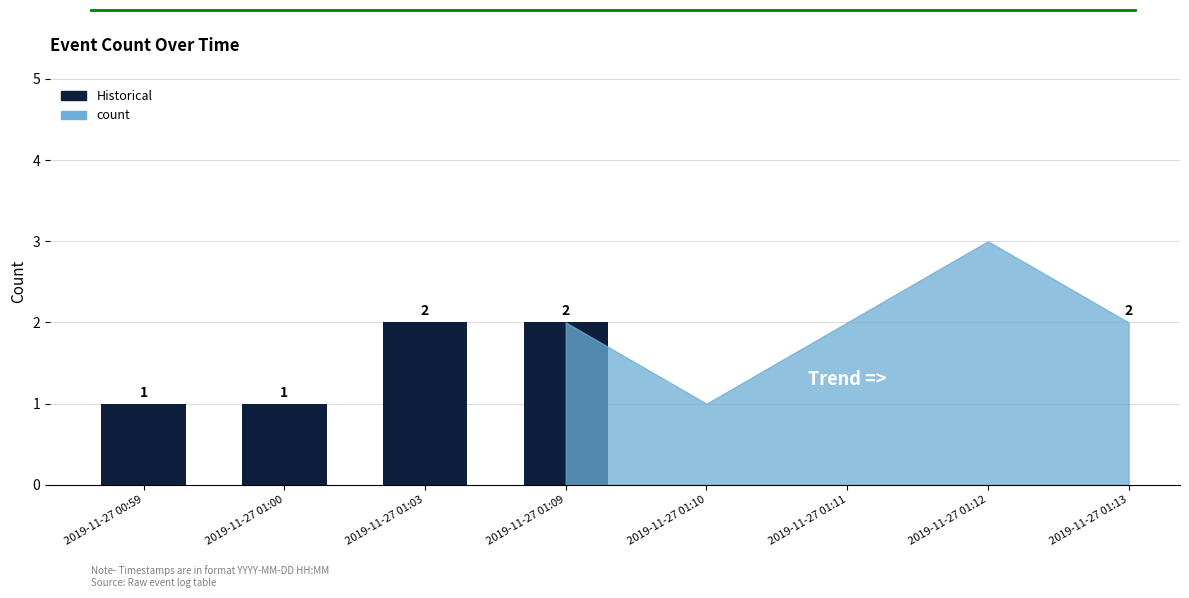

Between 2019-11-27 01:03 and 2019-11-27 01:12, which is larger?

2019-11-27 01:12